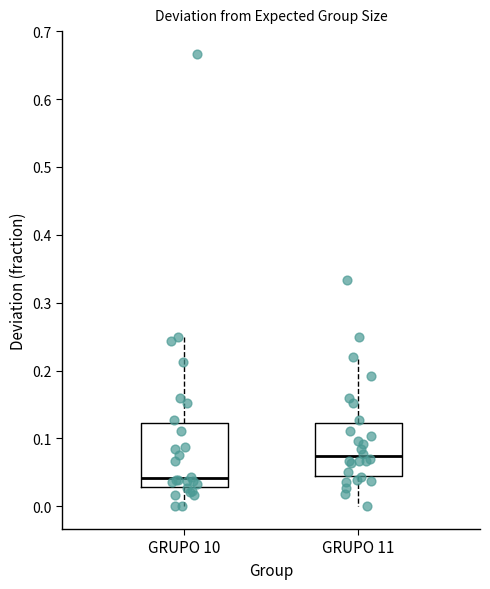

Which box has the highest median line?

GRUPO 11